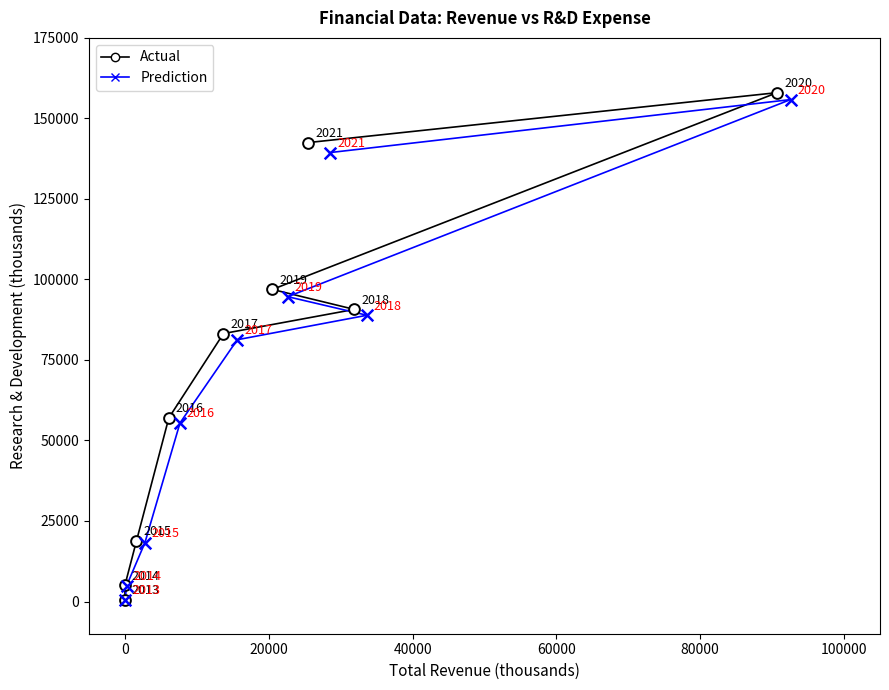

Which series reaches the minimum Y coordinate?

Prediction